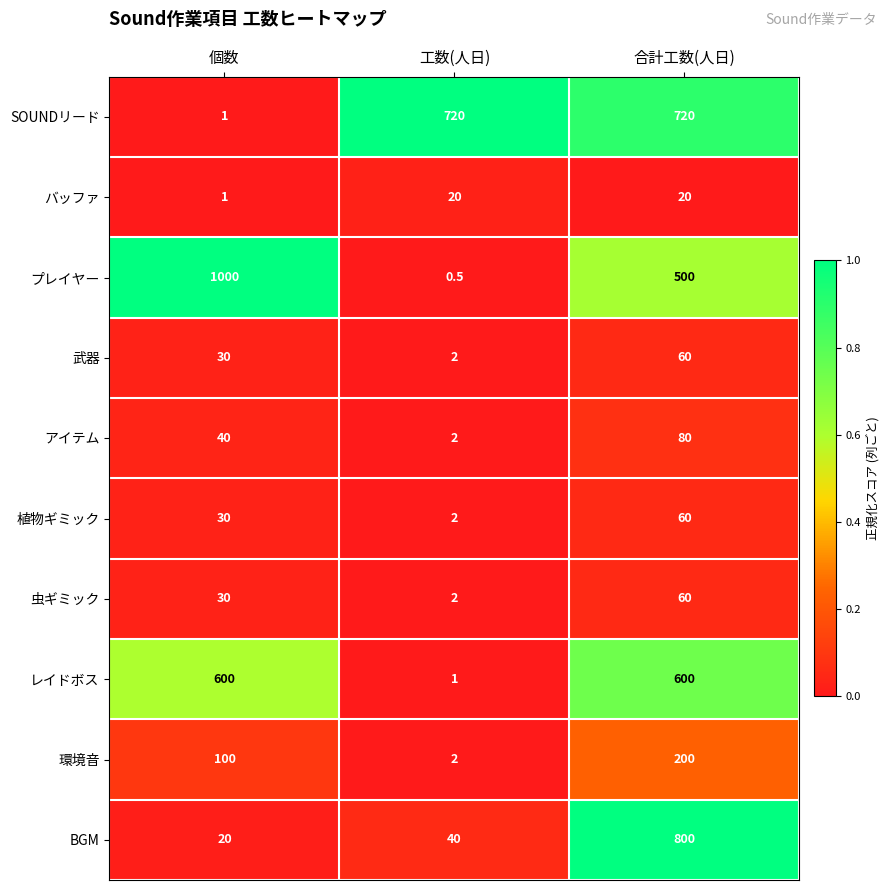

Which series has the largest total across all categories?

プレイヤー